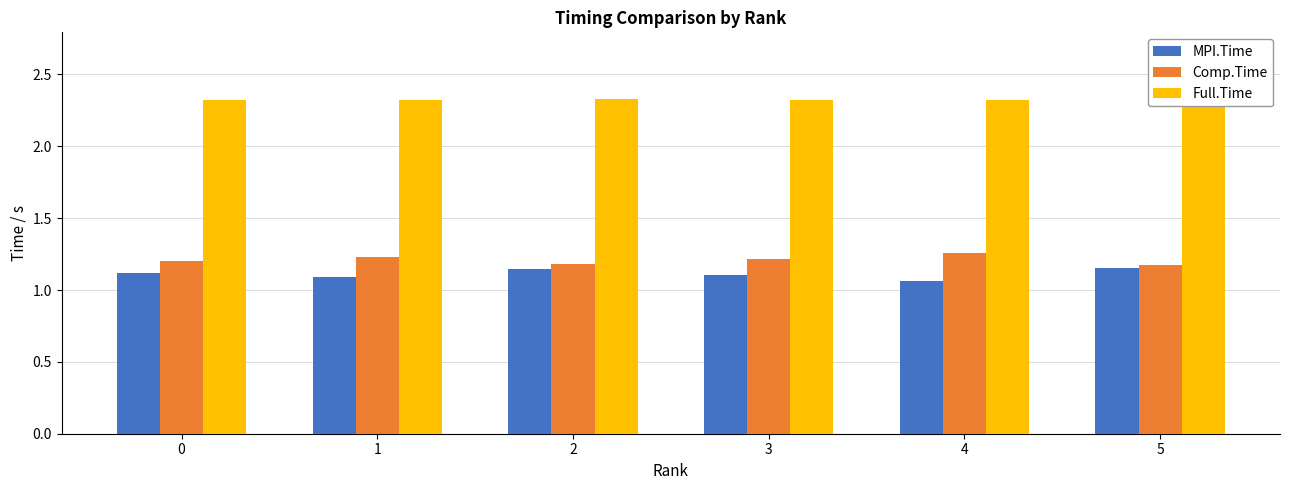

What is the maximum value shown in the chart?

2.3